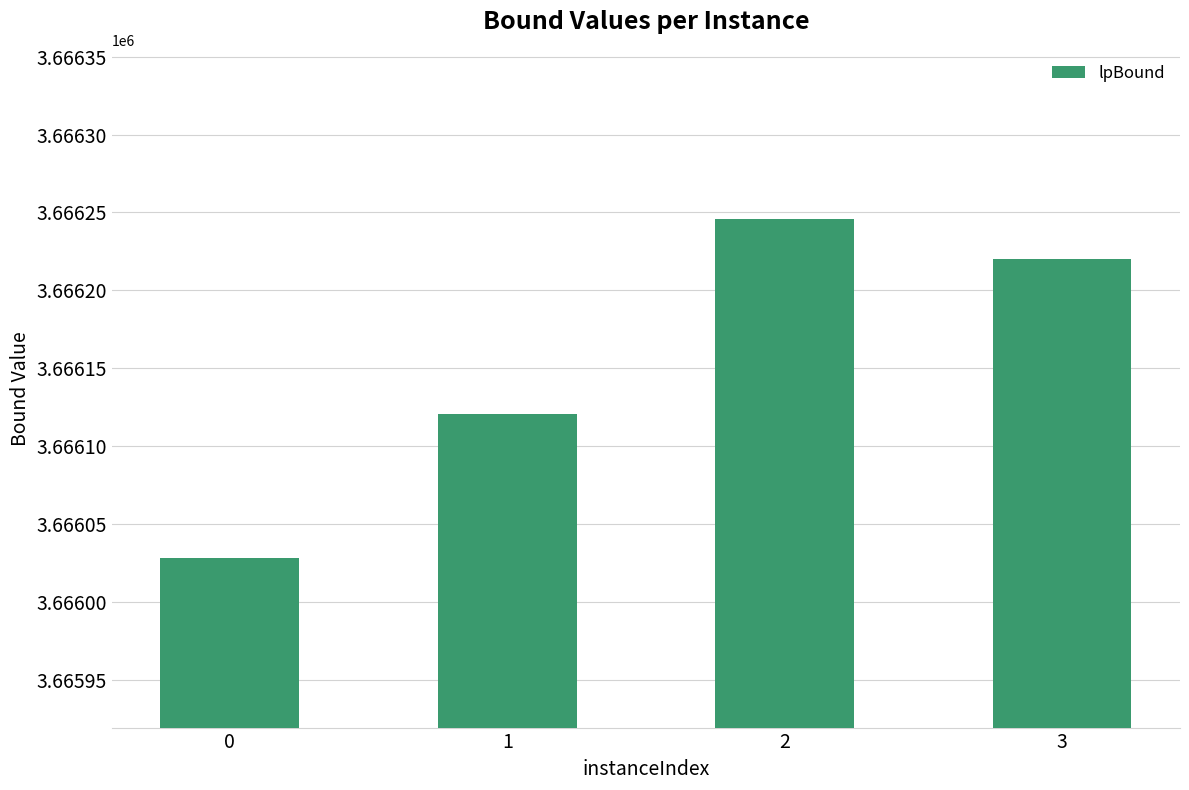

Read the value at 0.

3666028.2